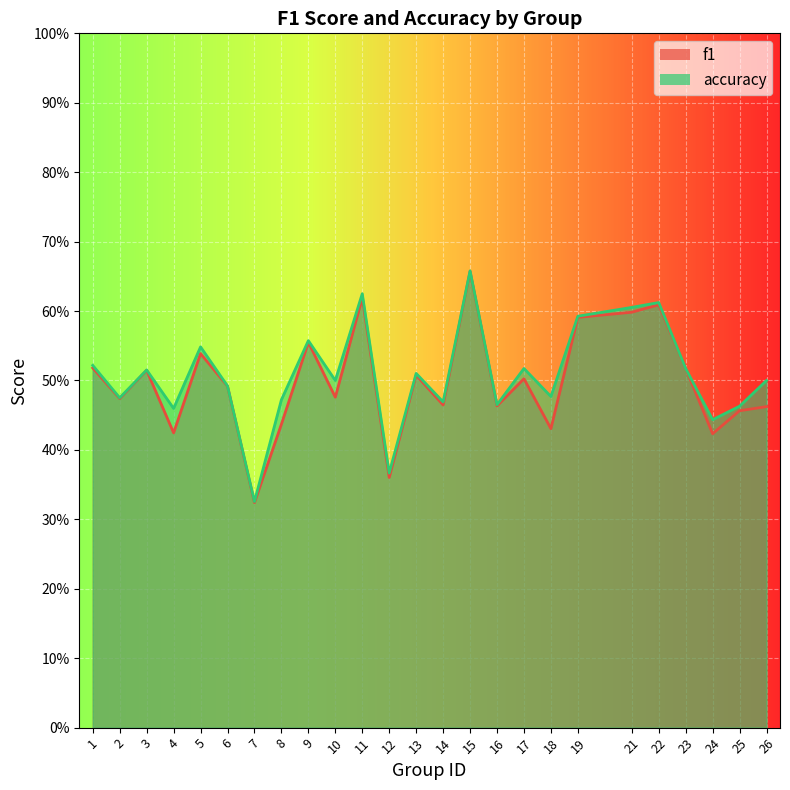

What is the sum of the f1 values at 1 and 26?

1.0